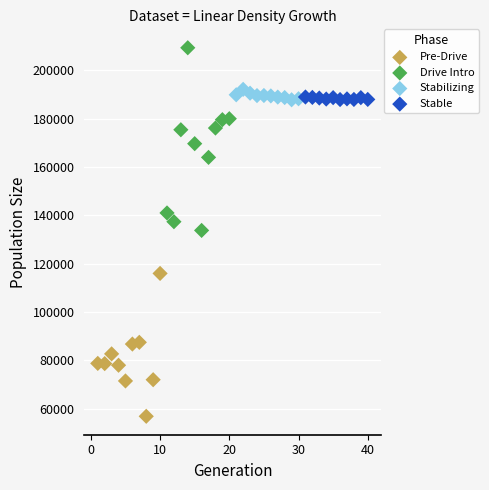

Which series reaches the minimum Y coordinate?

Pre-Drive